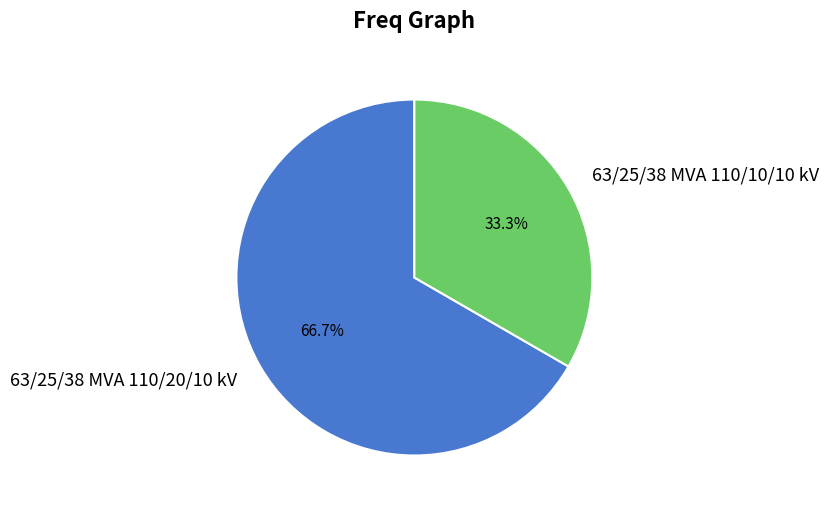

To the nearest percent, what percentage of the pie is 63/25/38 MVA 110/10/10 kV?

33%